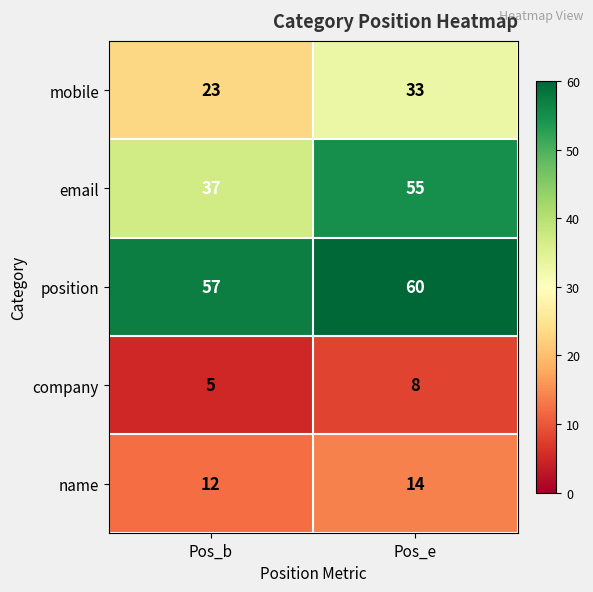

What is the approximate value of position at Pos_e?

60